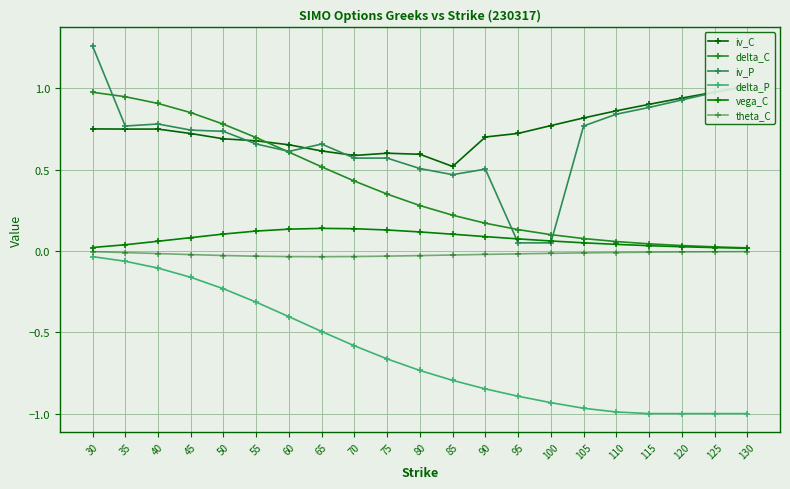

Where is theta_C nearest to the value 0?

130